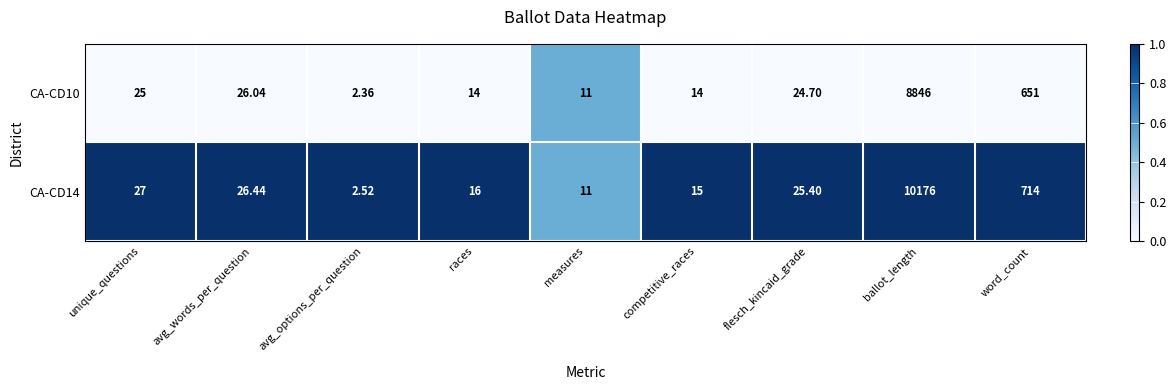

Which category has the highest value across all series?

ballot_length